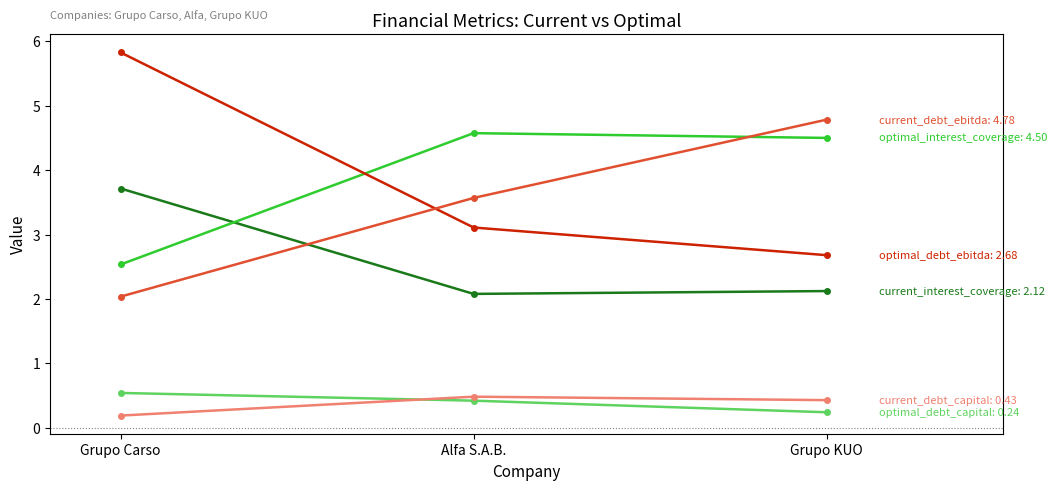

How many lines are shown in the chart?

6